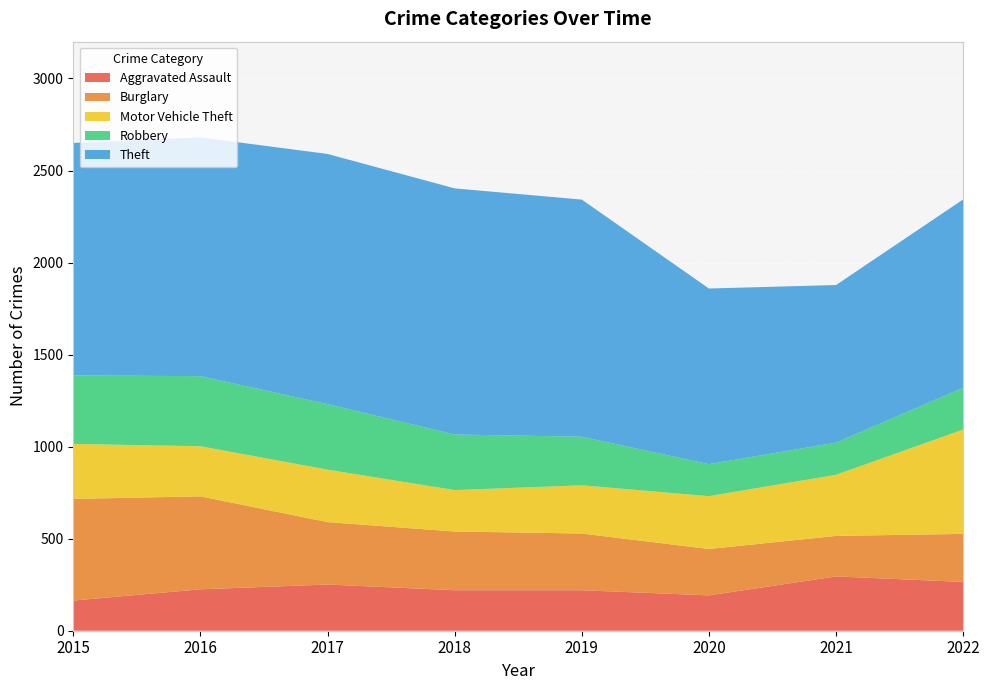

Reading right to left, what are all the values shown in this chart?

Aggravated Assault: 2022=265	2021=295	2020=192	2019=220	2018=220	2017=251	2016=225	2015=164
Burglary: 2022=261	2021=220	2020=252	2019=308	2018=319	2017=339	2016=505	2015=552
Motor Vehicle Theft: 2022=567	2021=332	2020=287	2019=262	2018=225	2017=285	2016=272	2015=299
Robbery: 2022=227	2021=175	2020=174	2019=264	2018=302	2017=356	2016=381	2015=372
Theft: 2022=1023	2021=856	2020=954	2019=1288	2018=1337	2017=1359	2016=1297	2015=1263